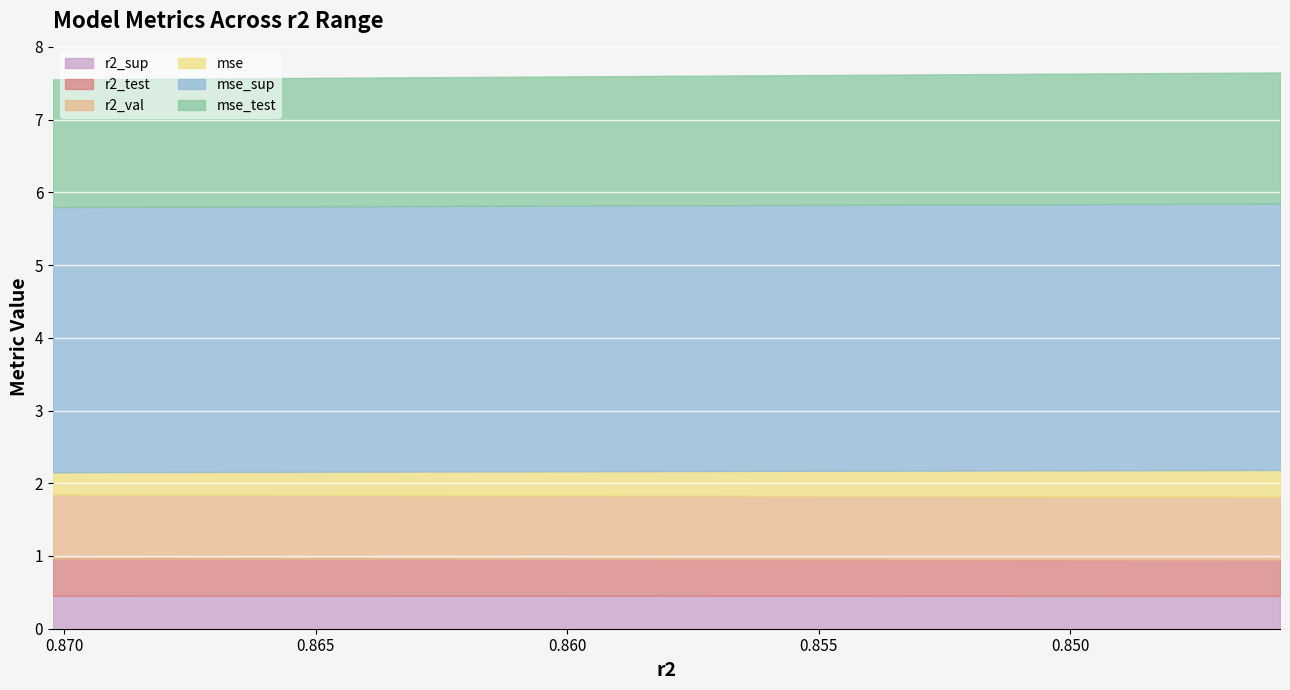

True or false: mse_sup has more than 0 points higher than both neighbors.

False